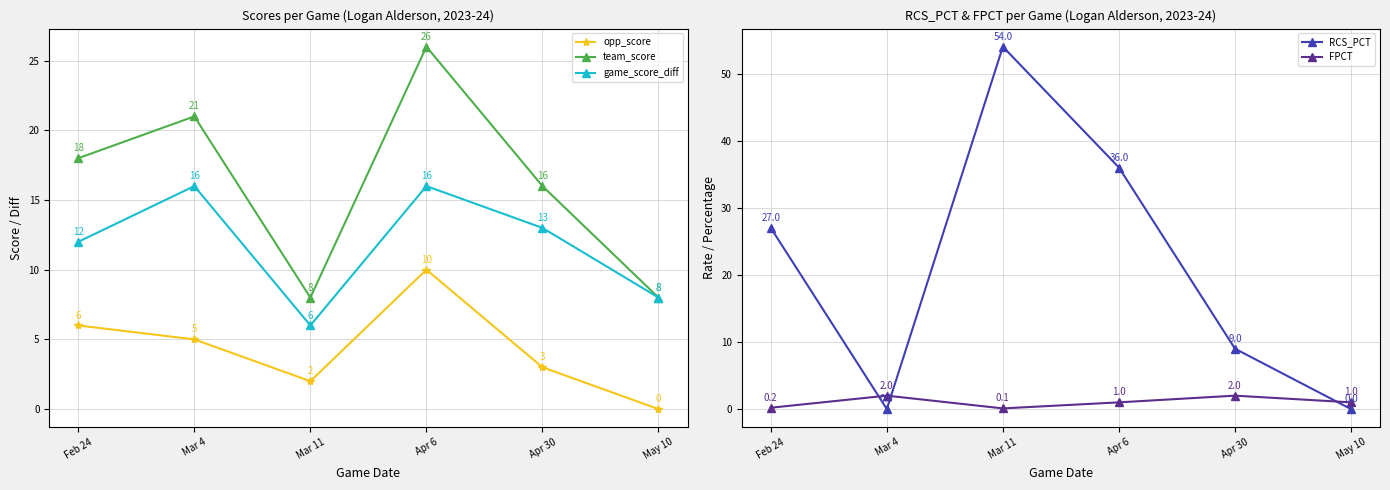

What is the approximate value of team_score at Mar 11?

8